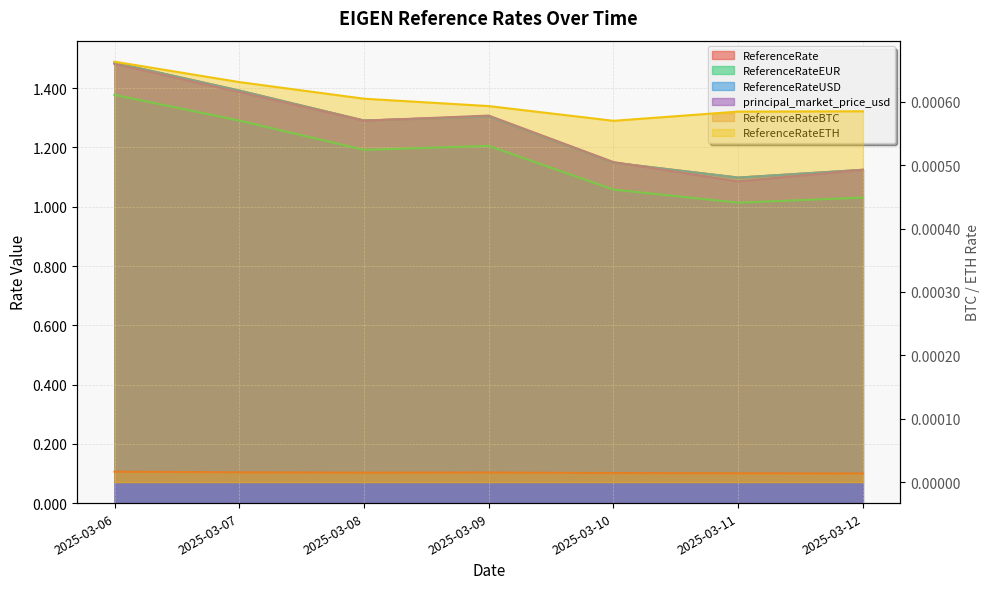

Which label corresponds to the smallest value in the chart?

2025-03-12